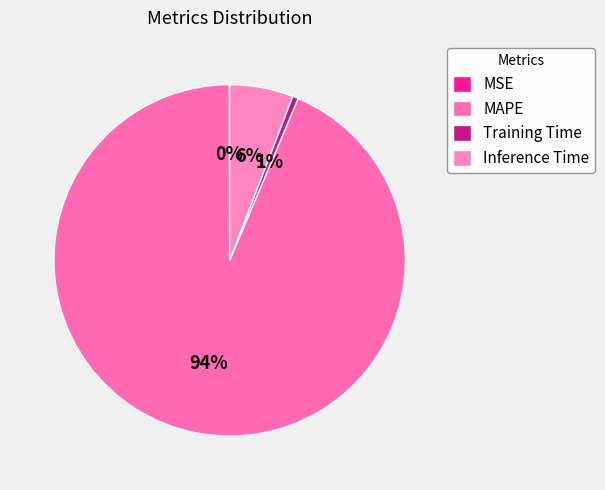

To the nearest percent, what is the average slice percentage?

25%